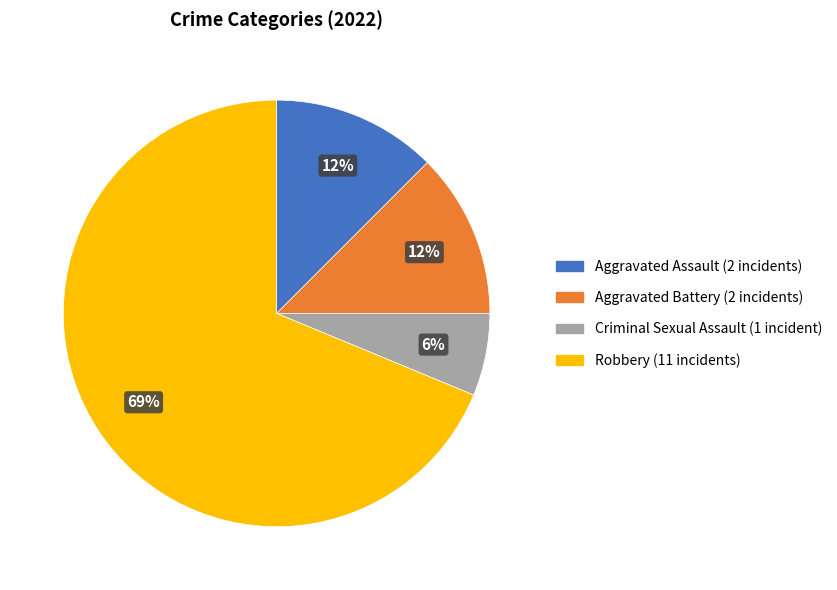

Which category accounts for the majority?

Robbery